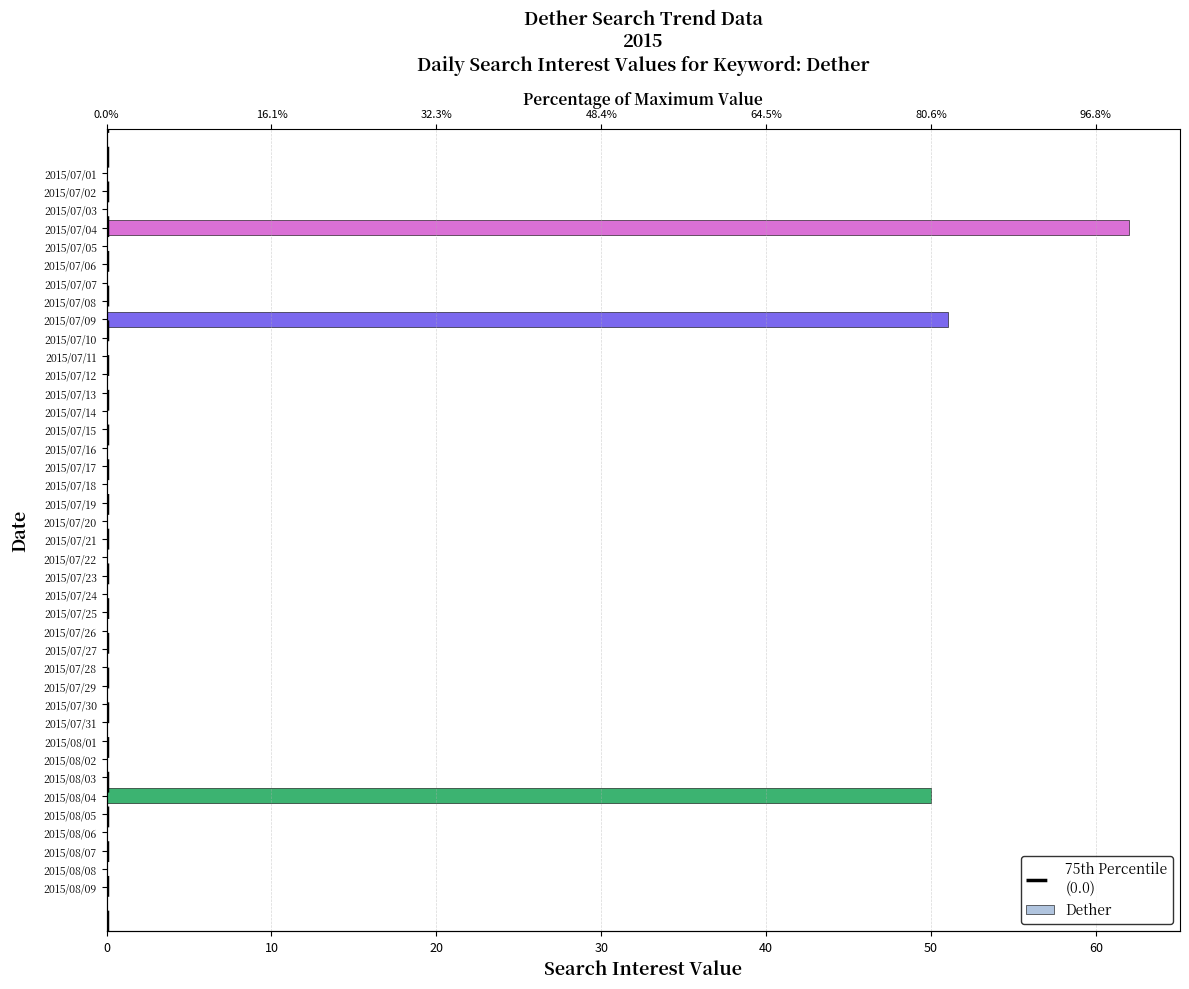

Rank the categories by value from highest to lowest.

2015/07/04, 2015/07/09, 2015/08/04, 2015/07/01, 2015/07/02, 2015/07/03, 2015/07/05, 2015/07/06, 2015/07/07, 2015/07/08, 2015/07/10, 2015/07/11, 2015/07/12, 2015/07/13, 2015/07/14, 2015/07/15, 2015/07/16, 2015/07/17, 2015/07/18, 2015/07/19, 2015/07/20, 2015/07/21, 2015/07/22, 2015/07/23, 2015/07/24, 2015/07/25, 2015/07/26, 2015/07/27, 2015/07/28, 2015/07/29, 2015/07/30, 2015/07/31, 2015/08/01, 2015/08/02, 2015/08/03, 2015/08/05, 2015/08/06, 2015/08/07, 2015/08/08, 2015/08/09